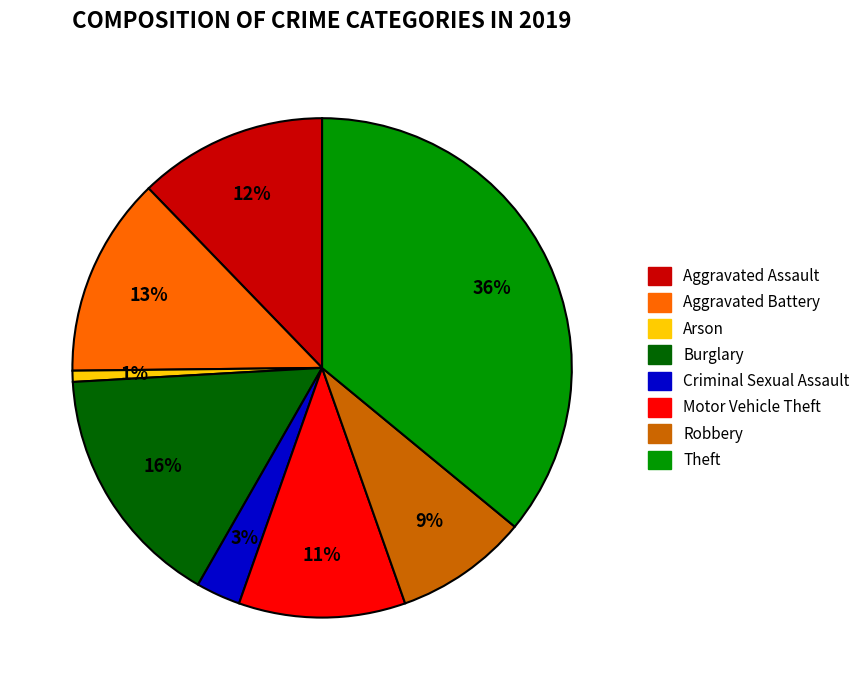

How many segments does this pie chart have?

8